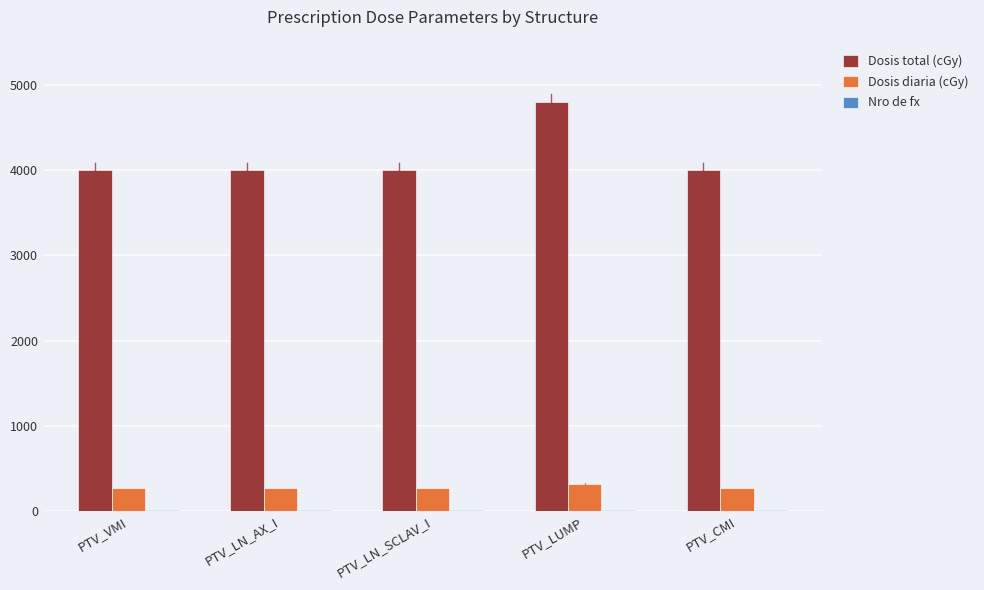

Which series has the largest total across all categories?

Dosis total (cGy)